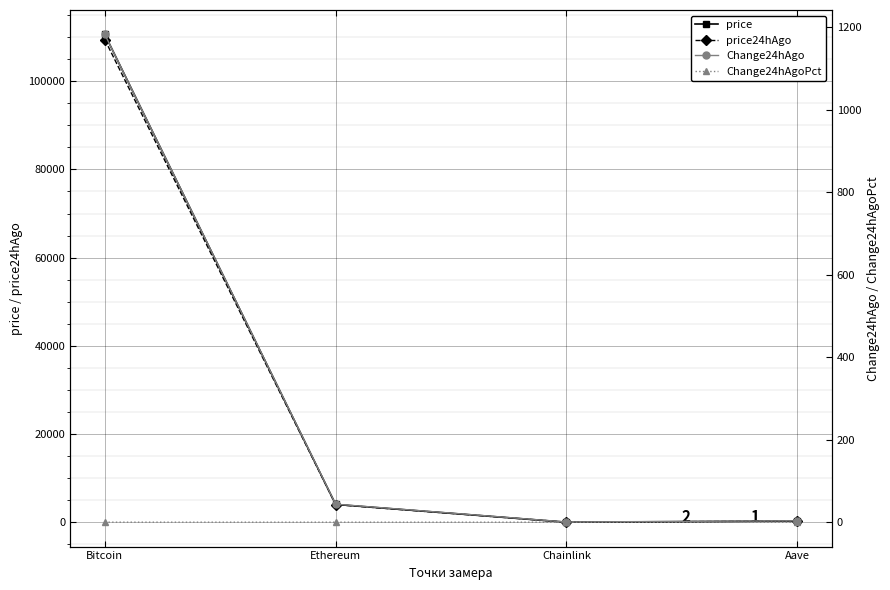

What is the minimum value for Change24hAgo?

0.4